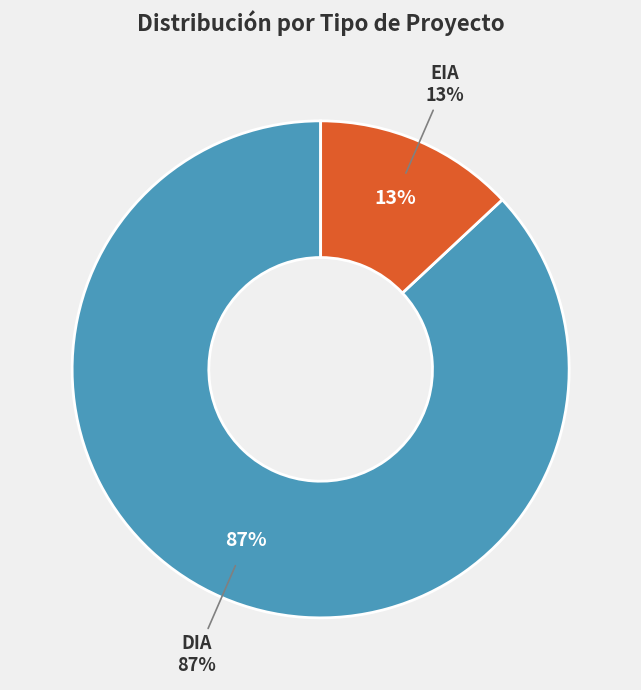

Is there a majority slice in this chart?

Yes